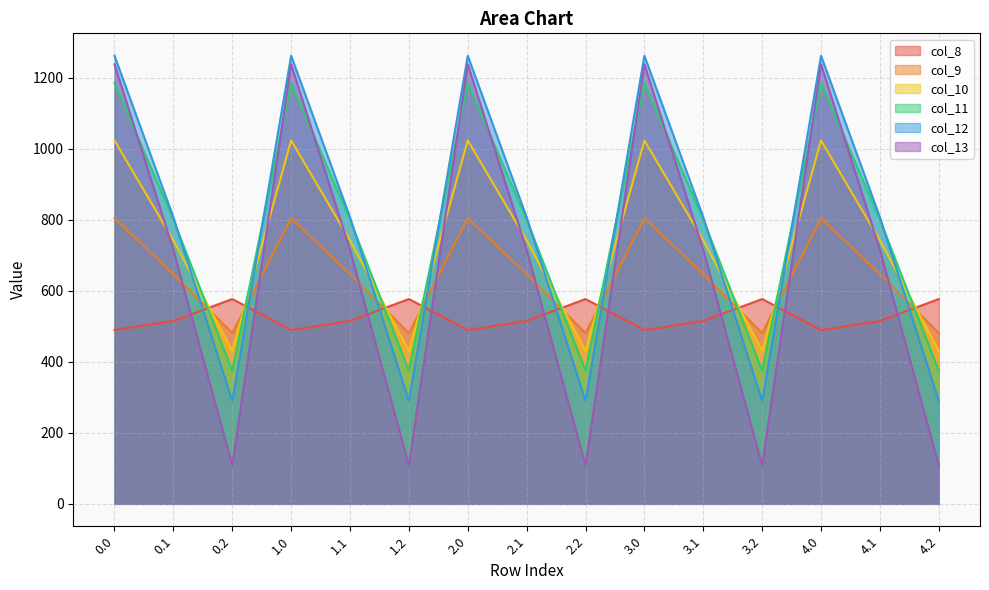

At which label is col_8 closest to 532?

0.1